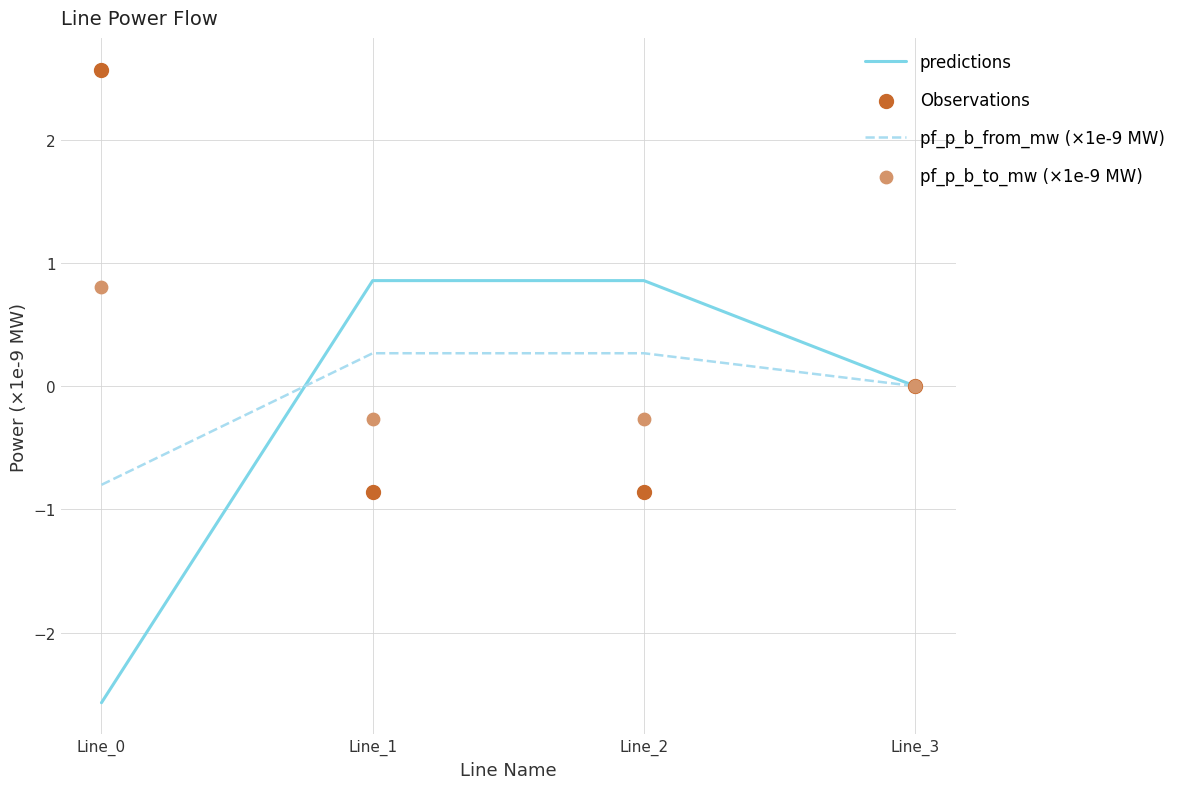

Is the value of predictions at Line_0 greater than the value of pf_p_b_from_mw (×1e-9 MW) at Line_2?

No